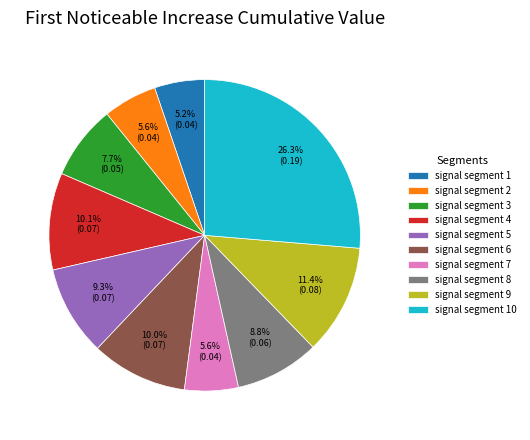

To the nearest percent, what percentage of the pie is signal segment 2?

6%